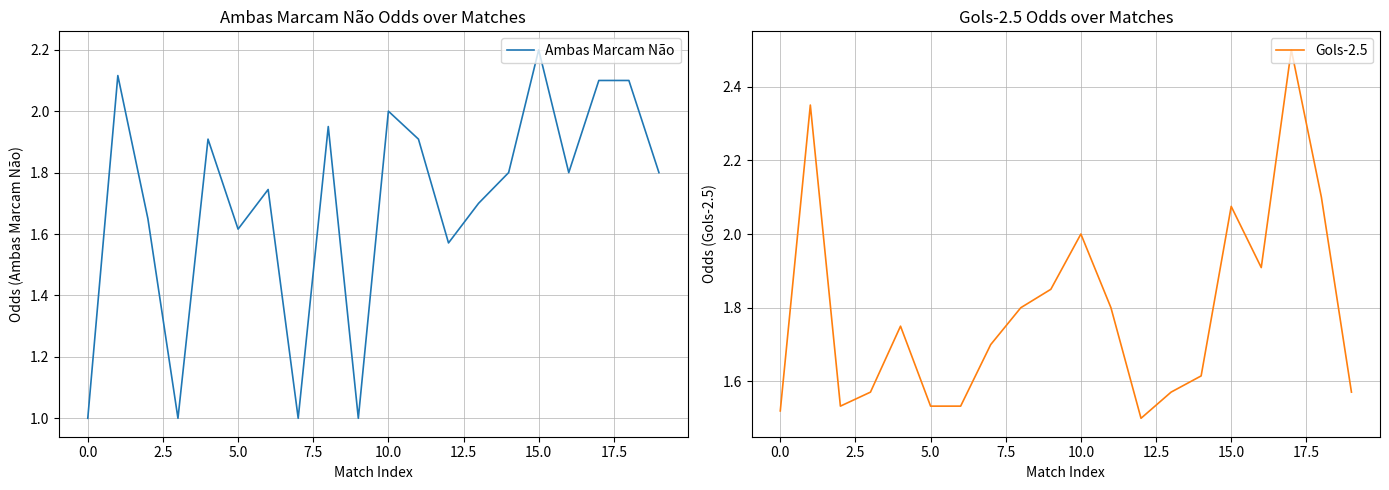

Which series has the widest spread of values?

Ambas Marcam Não